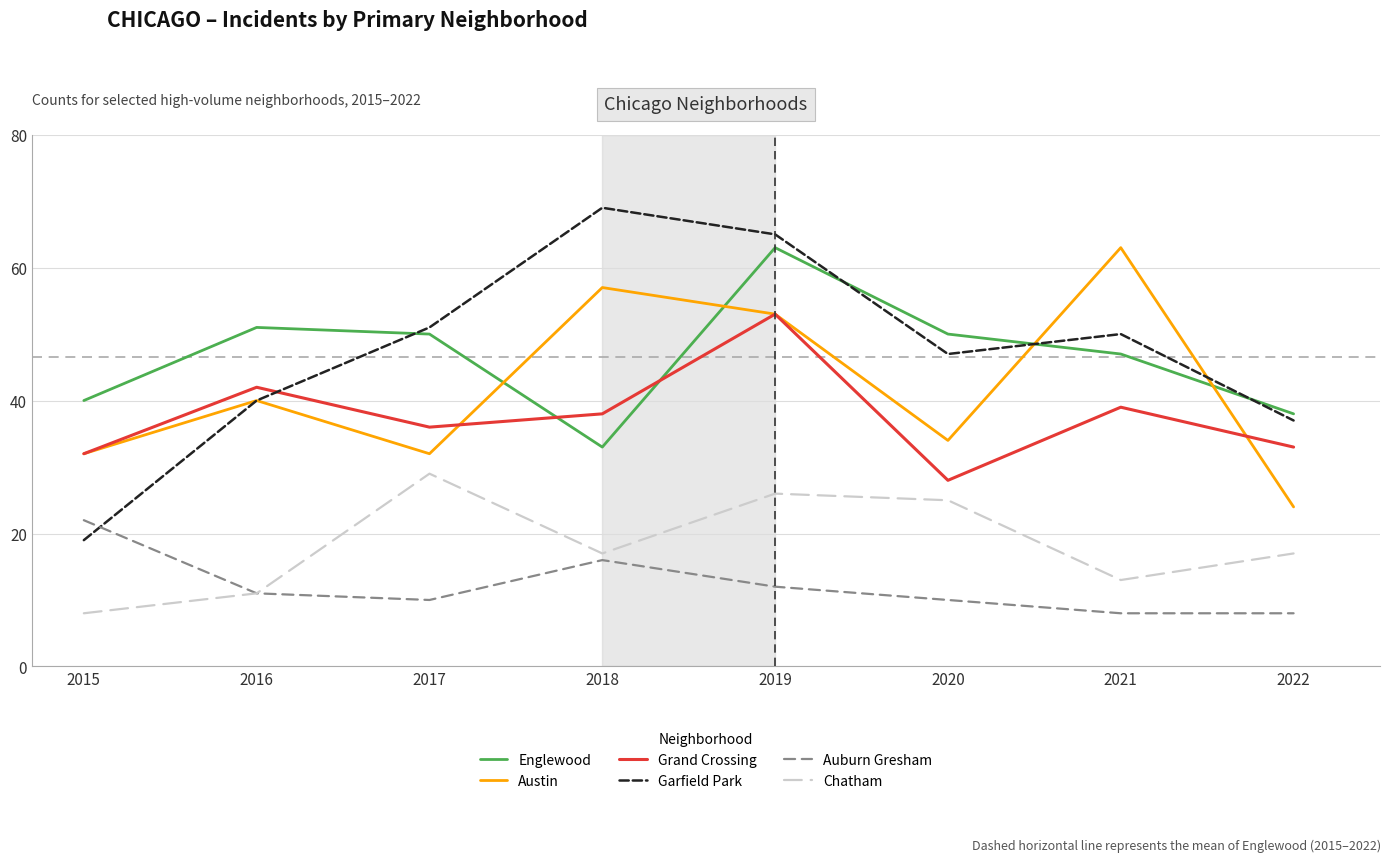

What is the lowest value of the Auburn Gresham series?

8